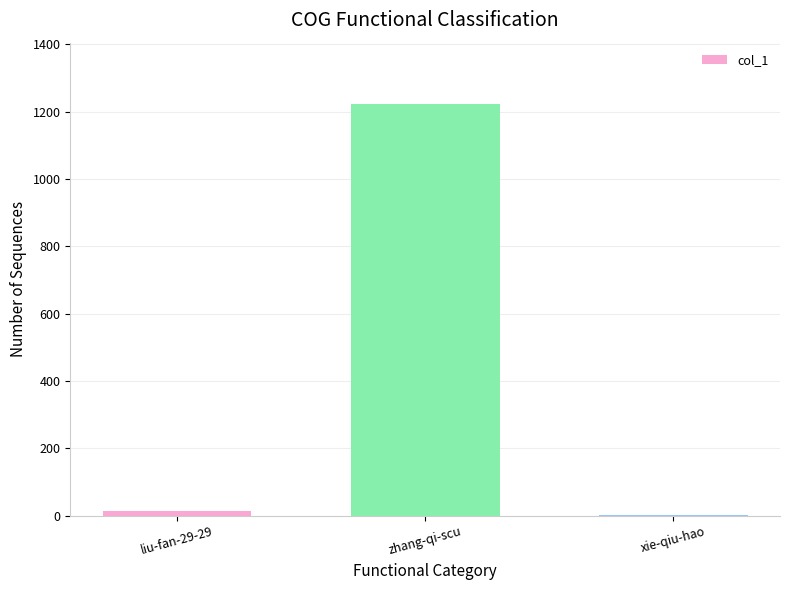

At which label is the value closest to 612?

liu-fan-29-29